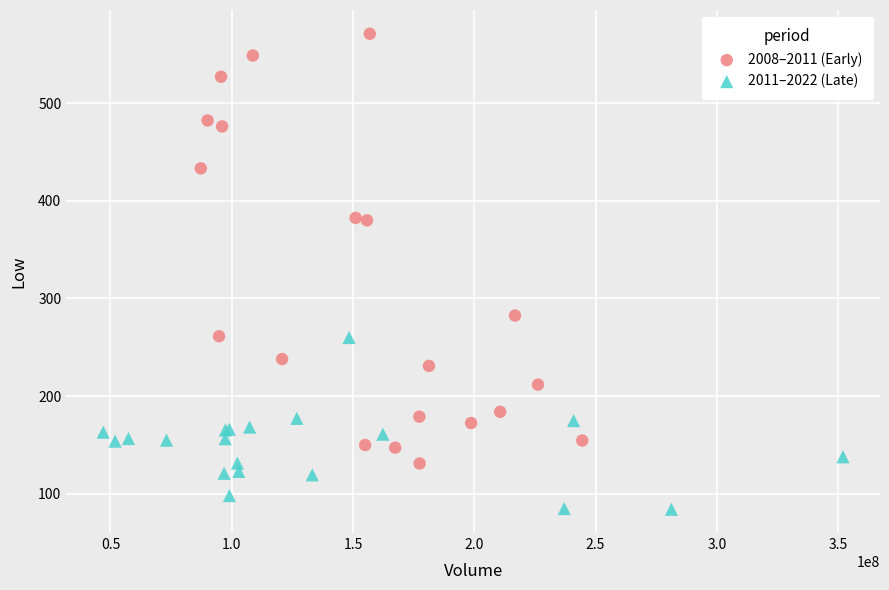

What are all the series names shown in the legend?

2008–2011 (Early), 2011–2022 (Late)